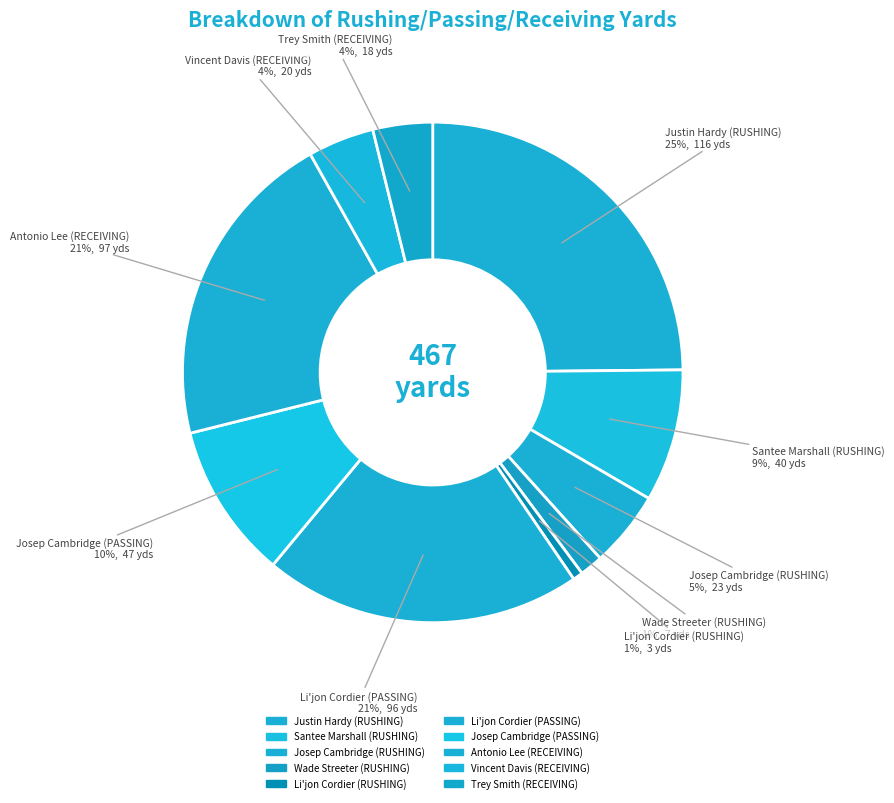

How many segments does this pie chart have?

10